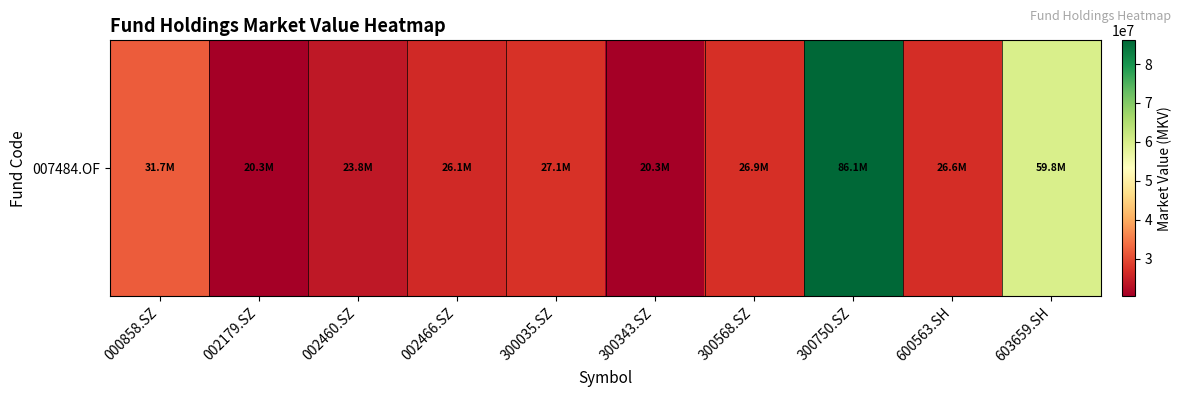

Which label corresponds to the largest value in the chart?

300750.SZ